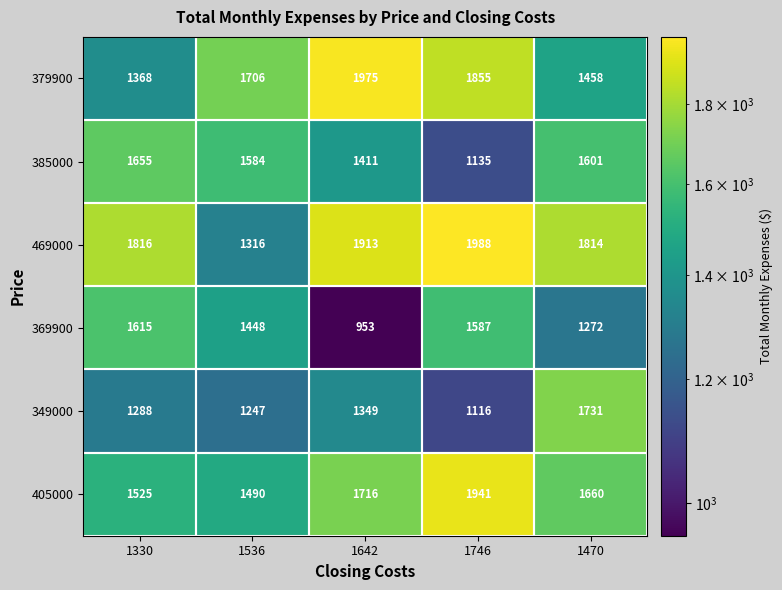

What is the total value across all series at 1642?

9317